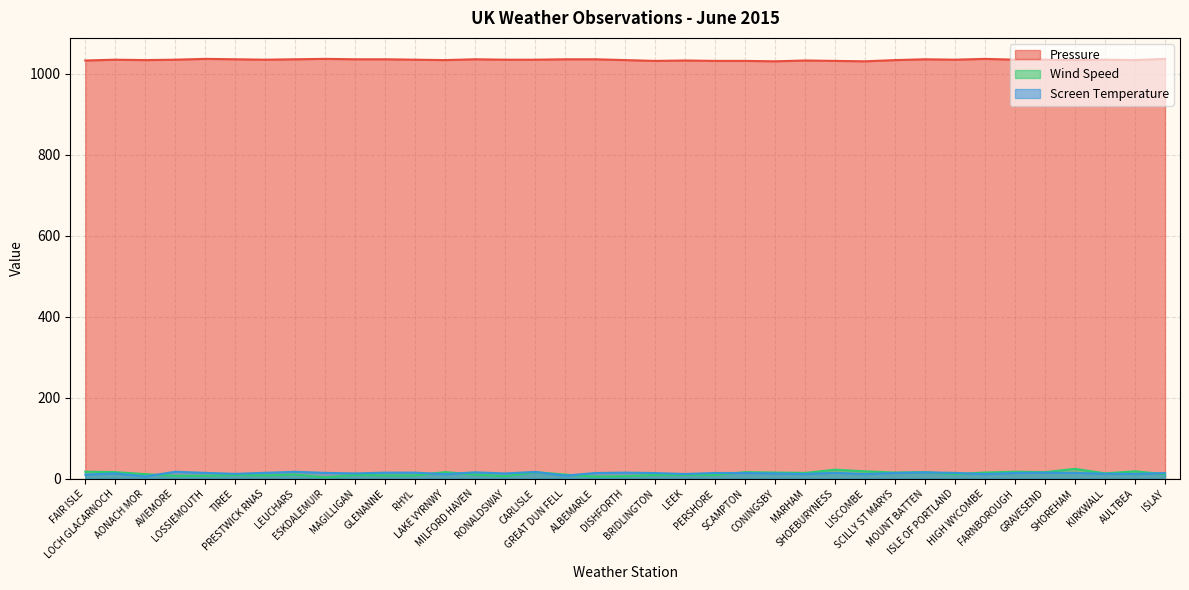

What is the smallest value displayed?

3.0